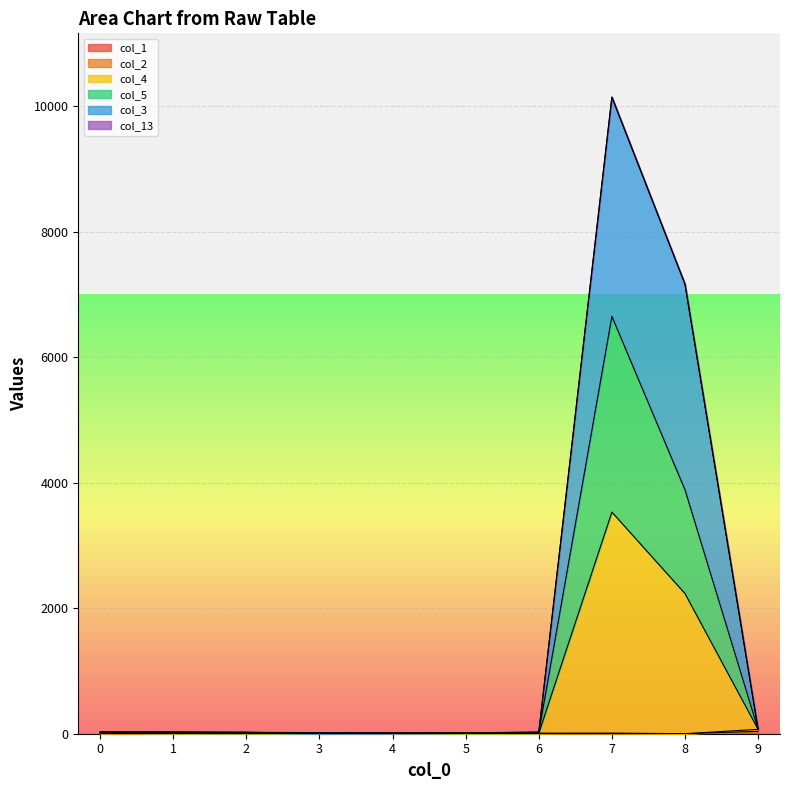

At which category is the sum across all series the highest?

7